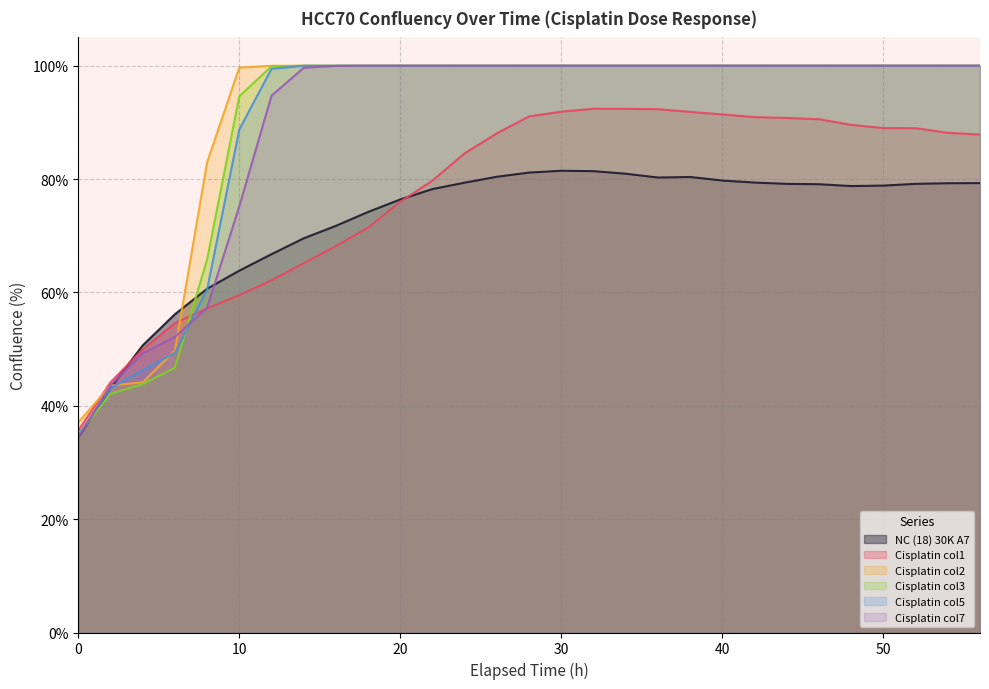

Between 0 and 40, which is larger?

40